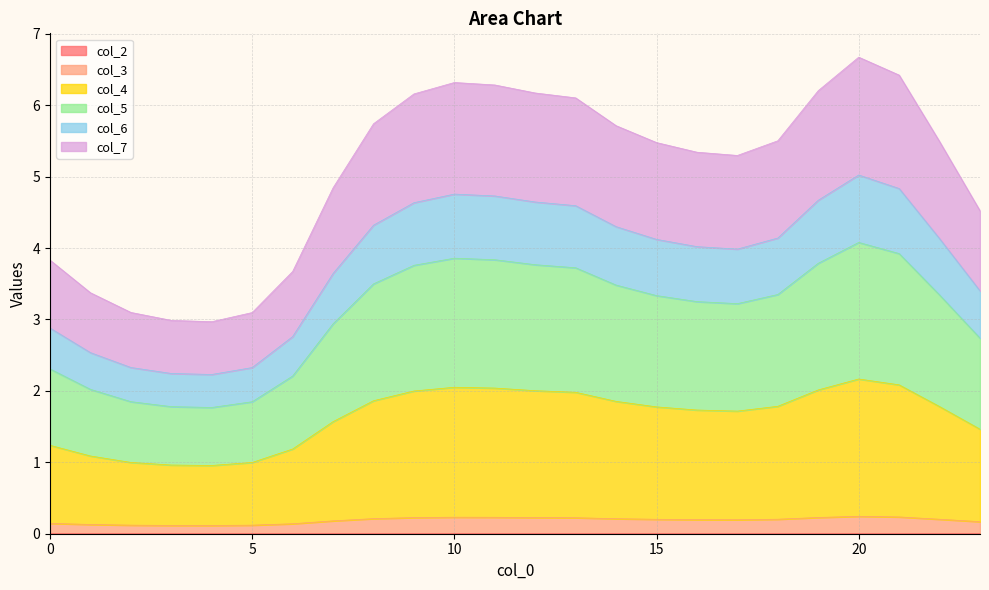

True or false: col_2 has a value of 0.0 at 15.

False